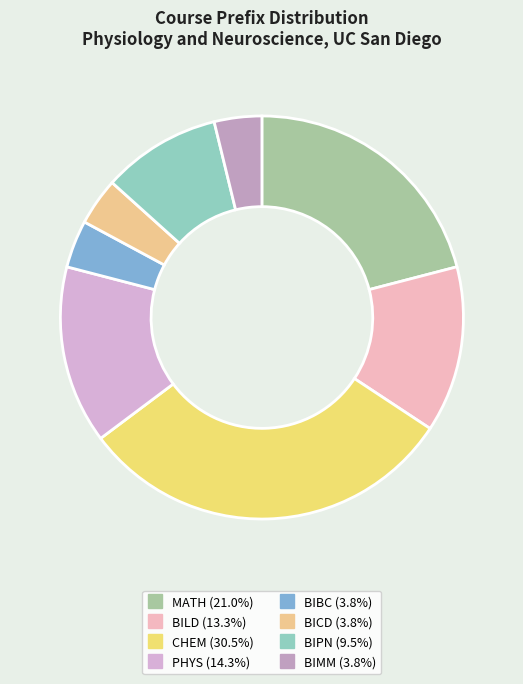

The BIBC slice represents 11% of the pie. True or false?

False